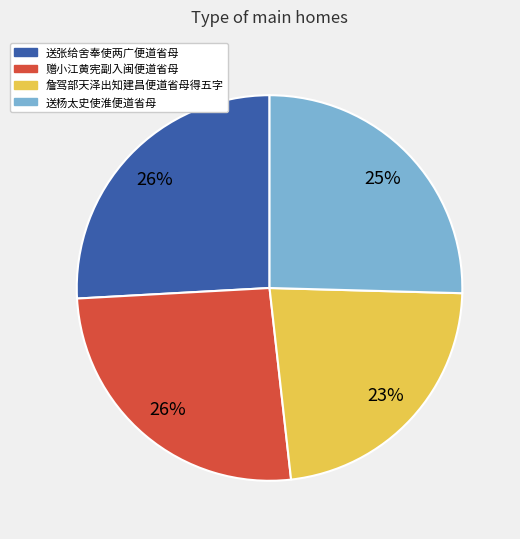

To the nearest percent, what percentage of the pie is 赠小江黄宪副入闽便道省母?

26%